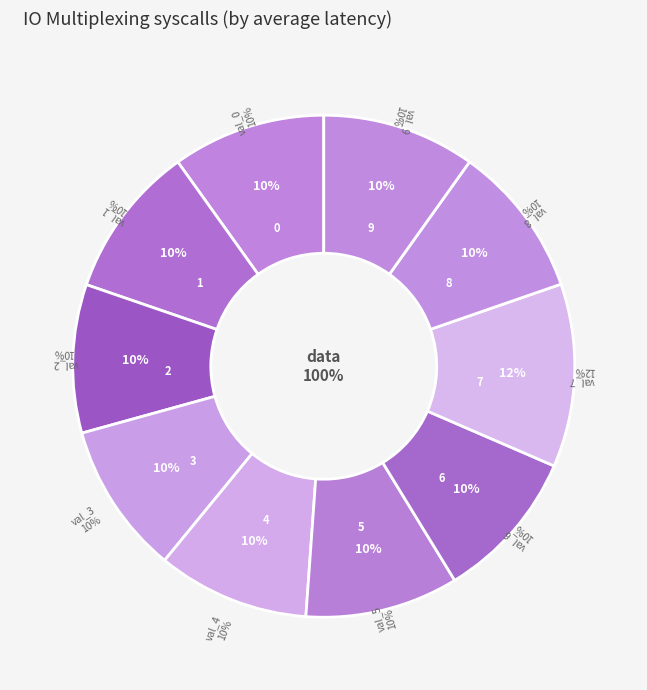

Rank the categories by value from lowest to highest.

2, 6, 3, 4, 8, 1, 9, 5, 0, 7